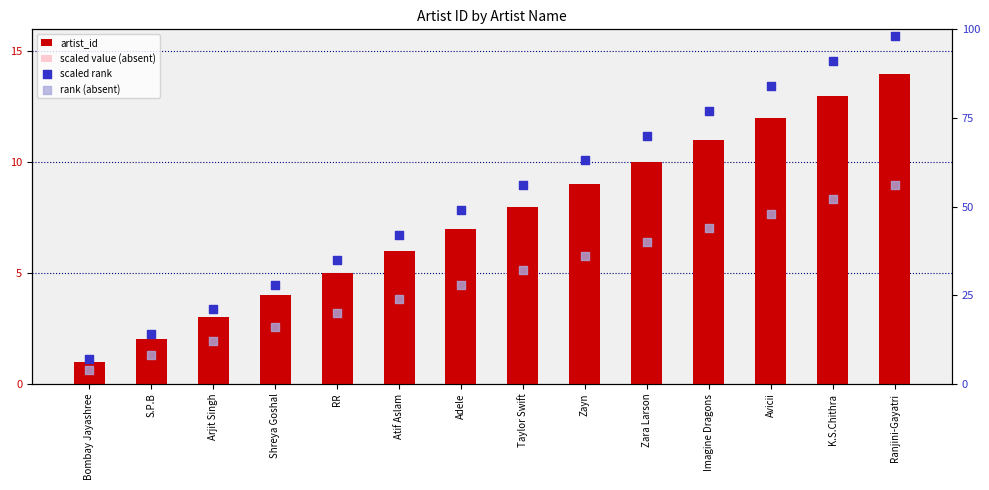

What is the total value across all series at K.S.Chithra?

163.8